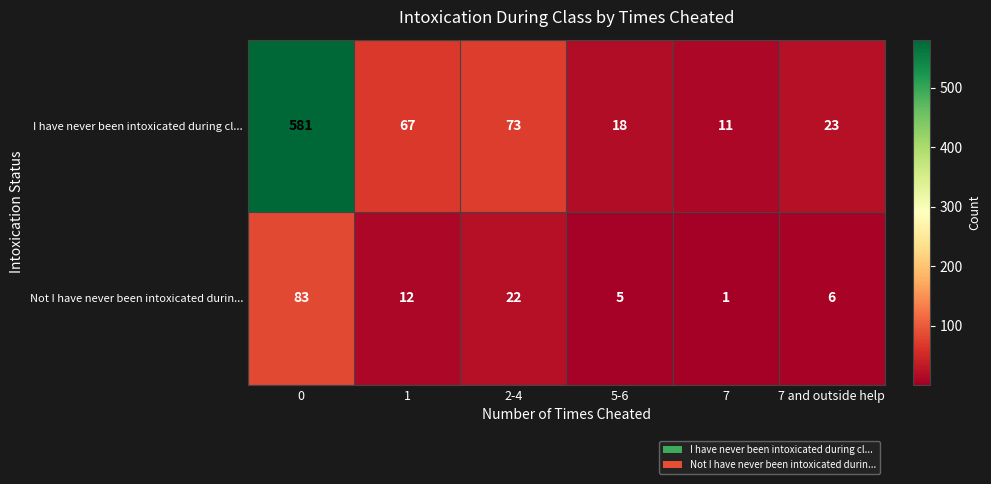

Reading left to right, transcribe all the data shown in this chart.

I have never been intoxicated during cl...: 0=581	1=67	2-4=73	5-6=18	7=11	7 and outside help=23
Not I have never been intoxicated durin...: 0=83	1=12	2-4=22	5-6=5	7=1	7 and outside help=6